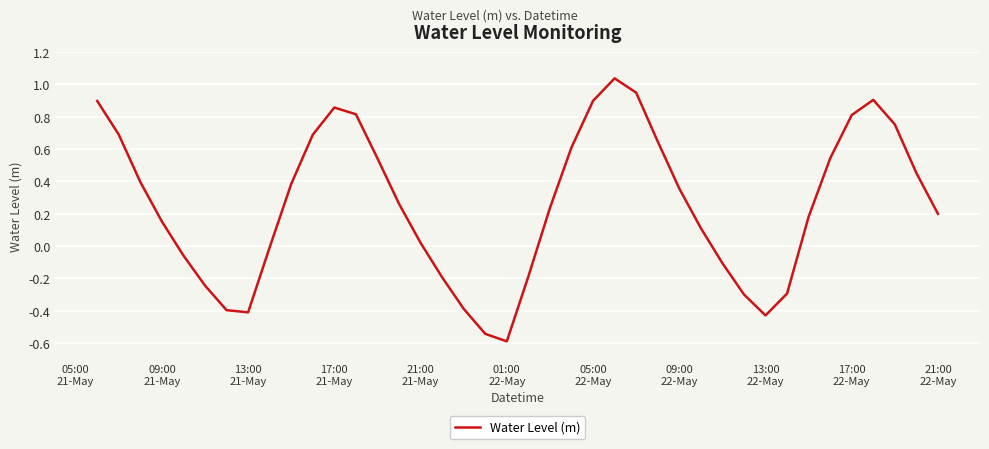

What is the minimum value shown in the chart?

-0.6